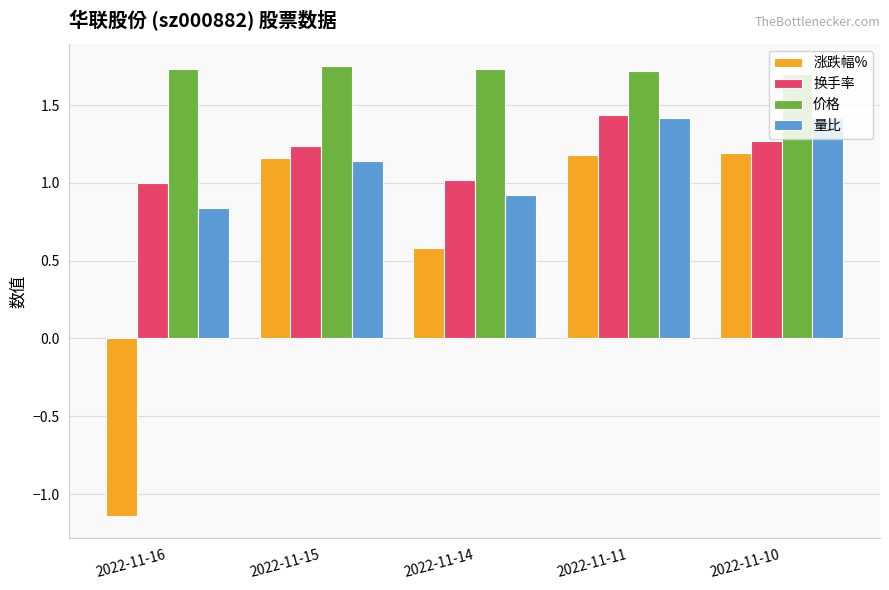

At how many categories does at least one series exceed 0?

5